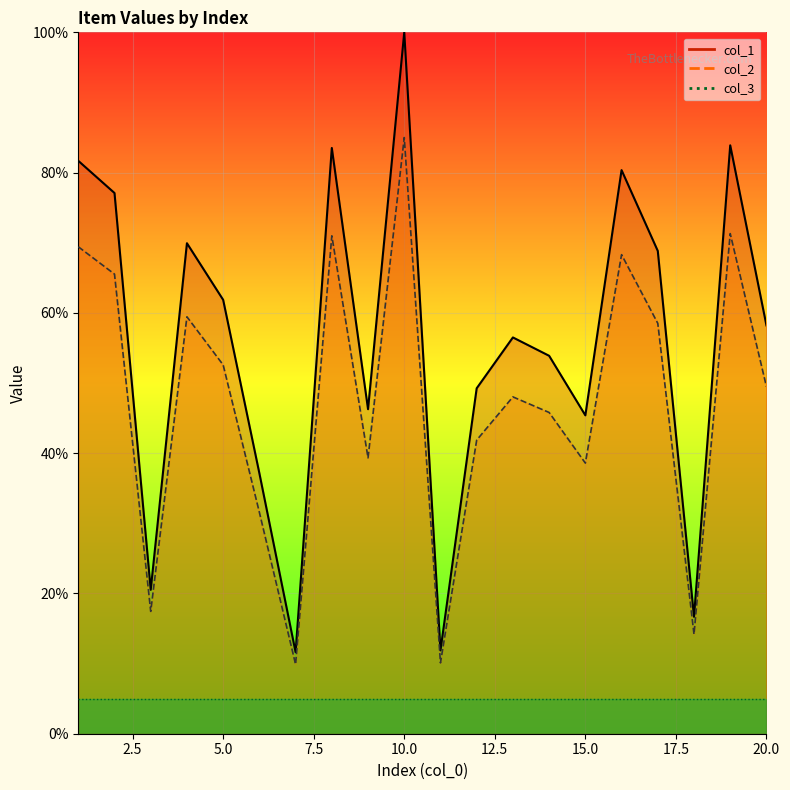

True or false: col_2 and col_1 cross at least once.

False